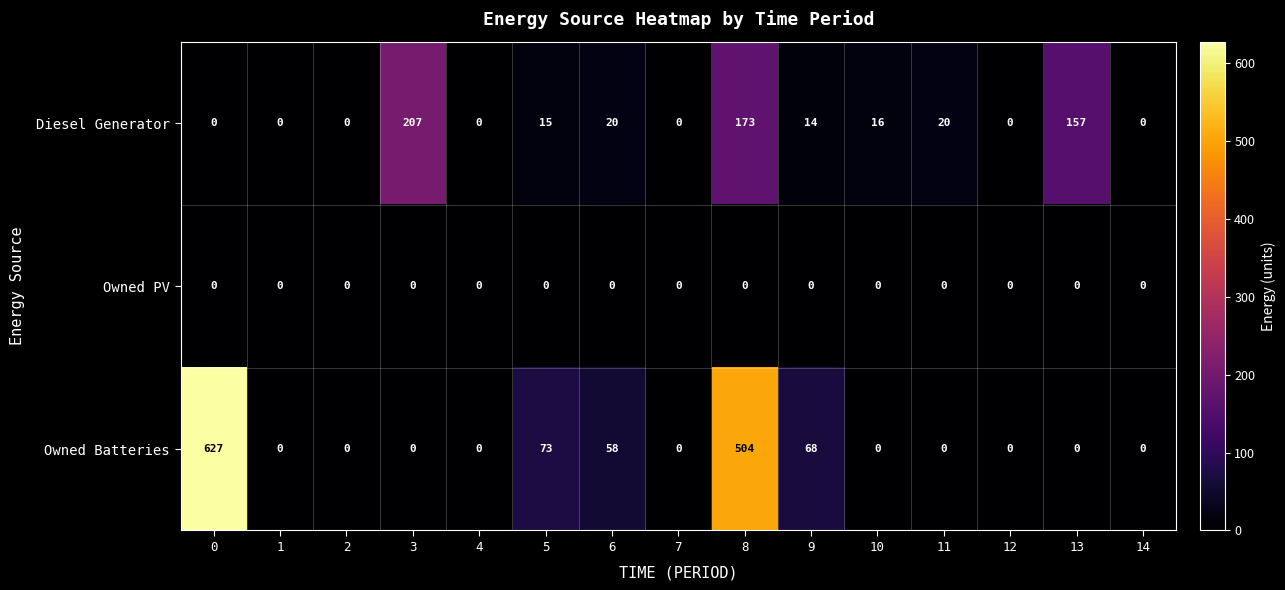

List the series in order of their peak value, highest first.

Owned Batteries, Diesel Generator, Owned PV